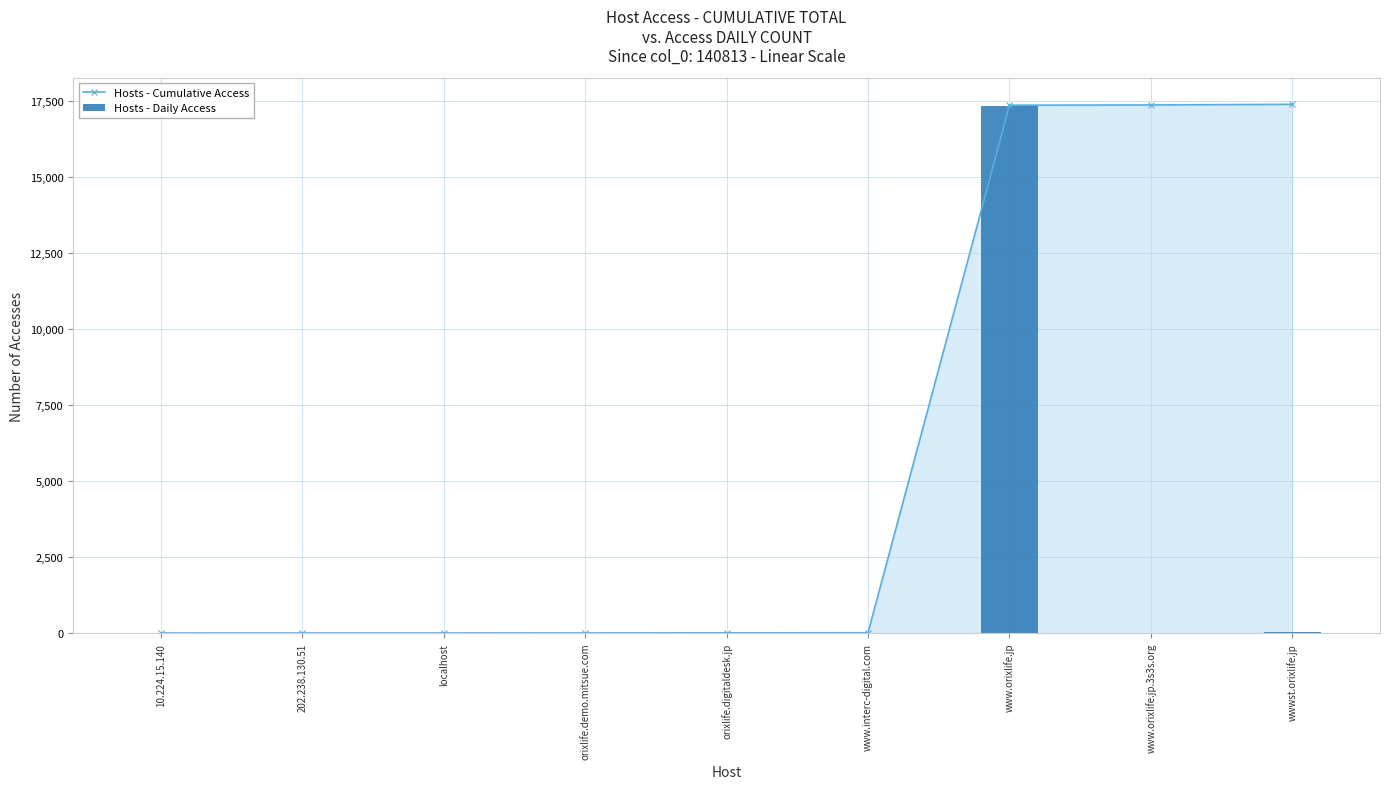

At which label does Hosts - Cumulative Access first exceed 8?

www.interc-digital.com